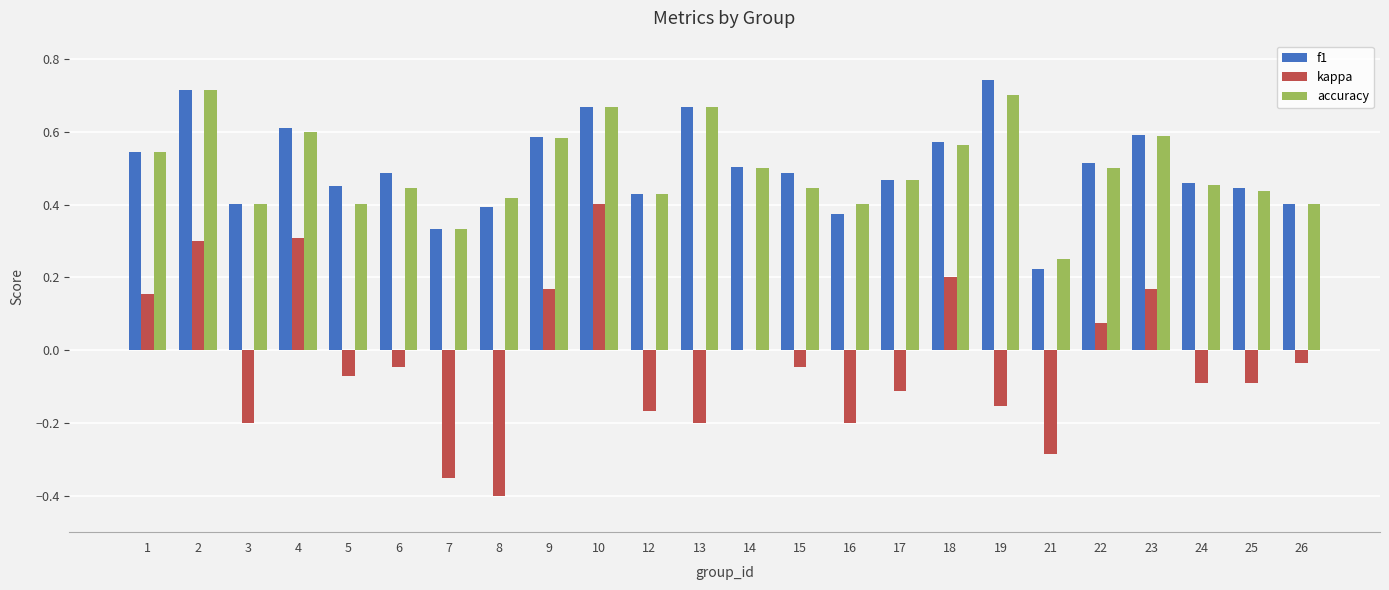

What is the spread (max minus min) of values at 8?

0.8